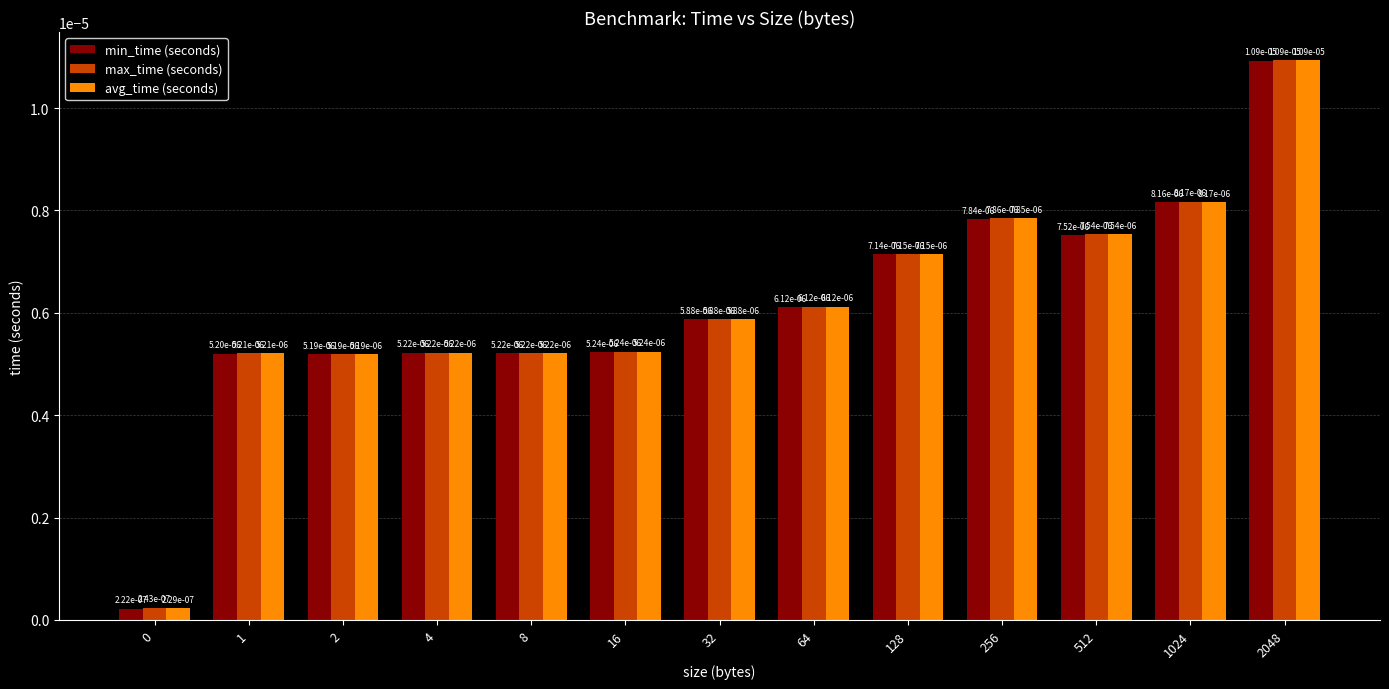

What are all the series names shown in the legend?

min_time (seconds), max_time (seconds), avg_time (seconds)